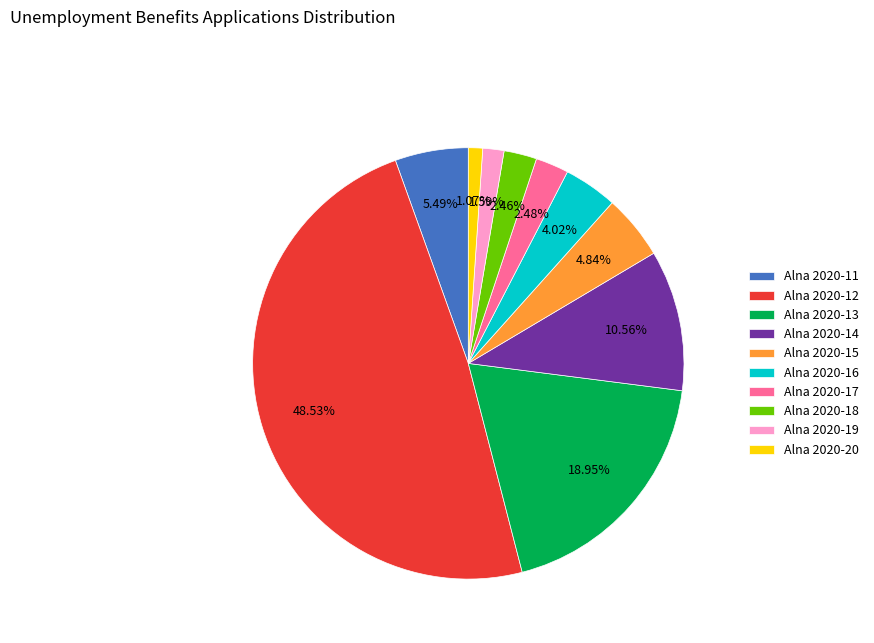

Is Alna 2020-13 the majority of the pie?

No